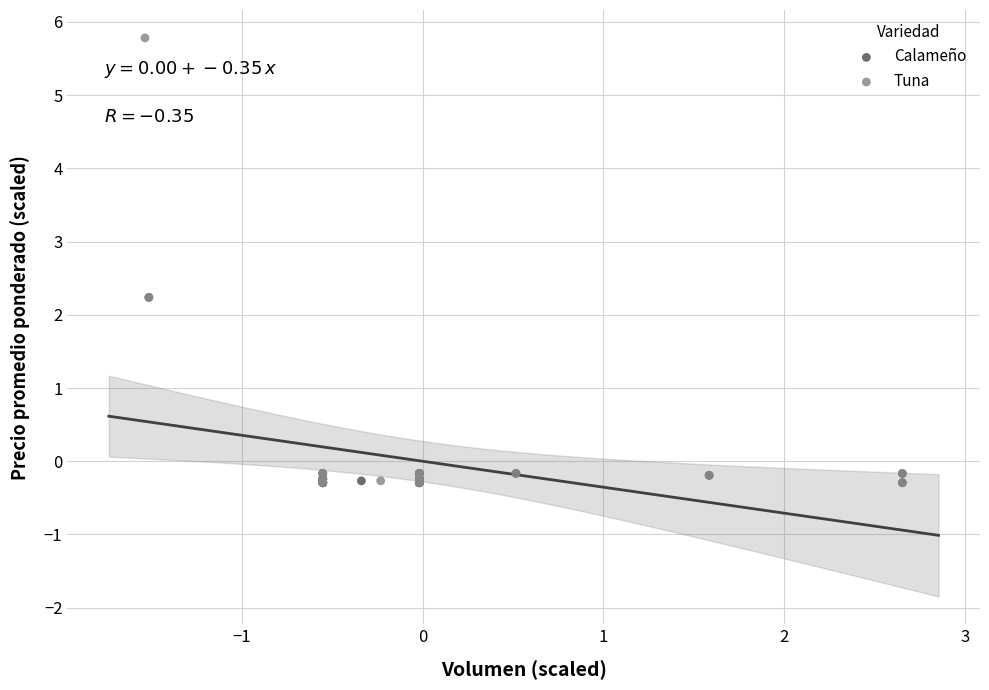

Which series has the widest spread of Y values?

Tuna